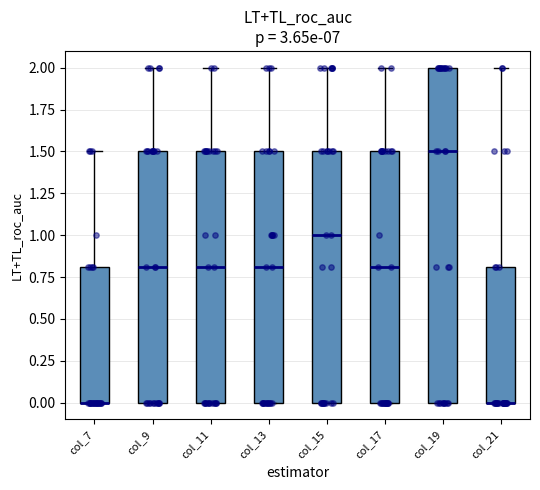

Where does the upper whisker of the box for col_7 end on the y-axis? The values are not printed on the chart, so give them approximately, as read against the axis.

1.5